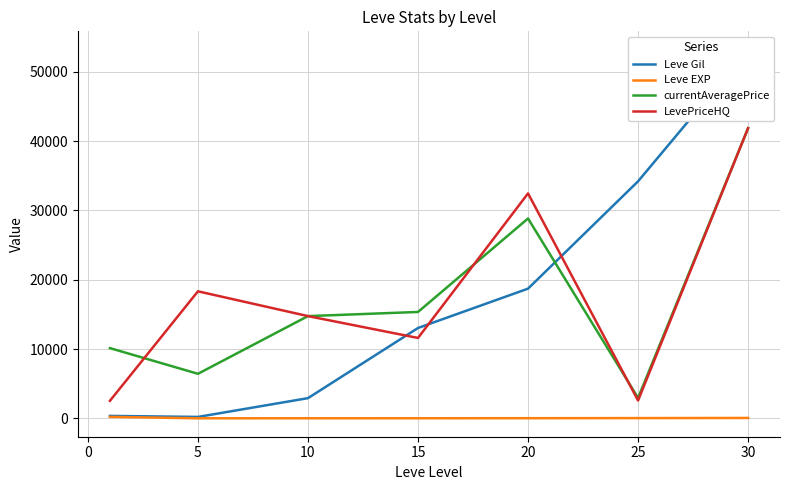

Between −5 and 15, which series saw the biggest shift?

LevePriceHQ